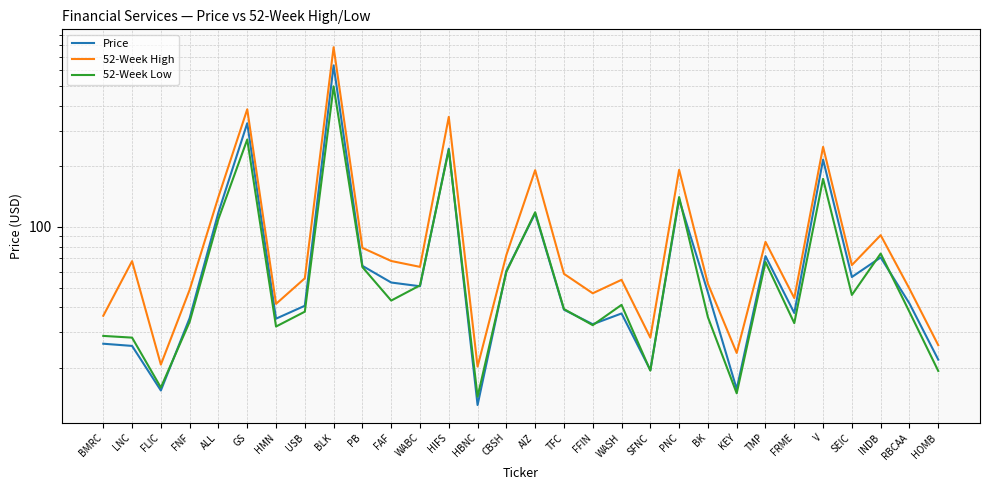

Which series has the largest total across all categories?

52-Week High